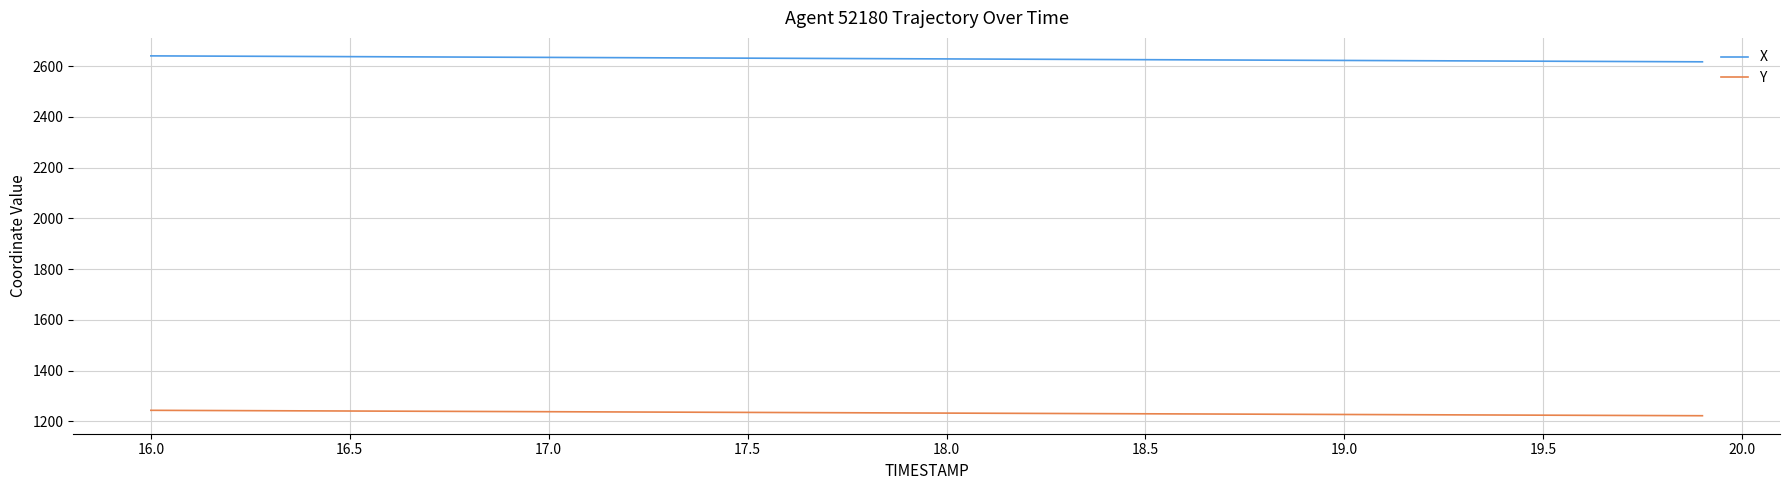

True or false: X and Y cross at least once.

False